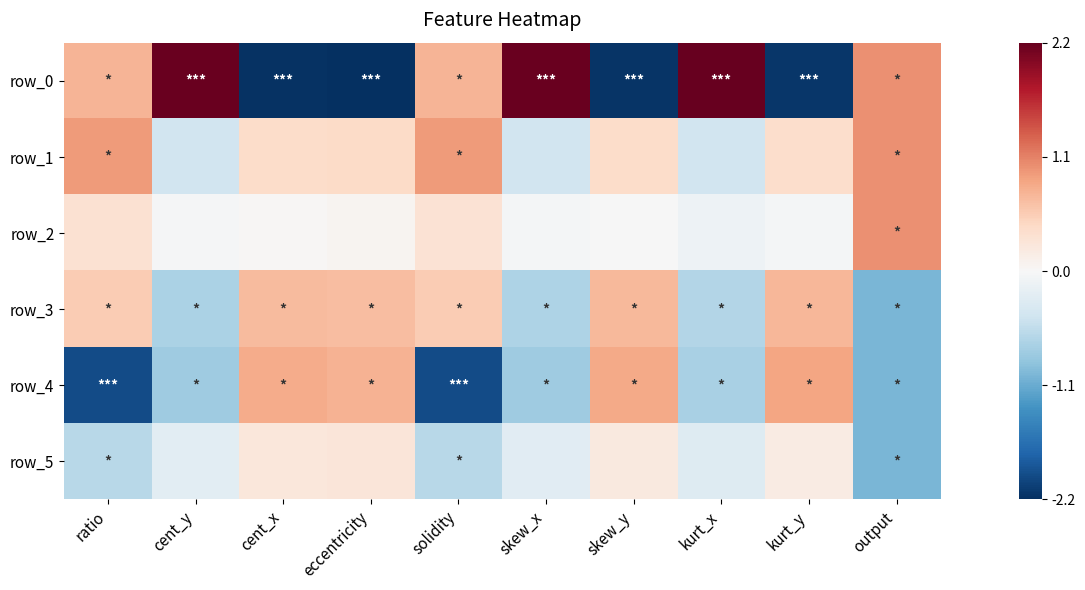

What is the spread (max minus min) of values at solidity?

2.9